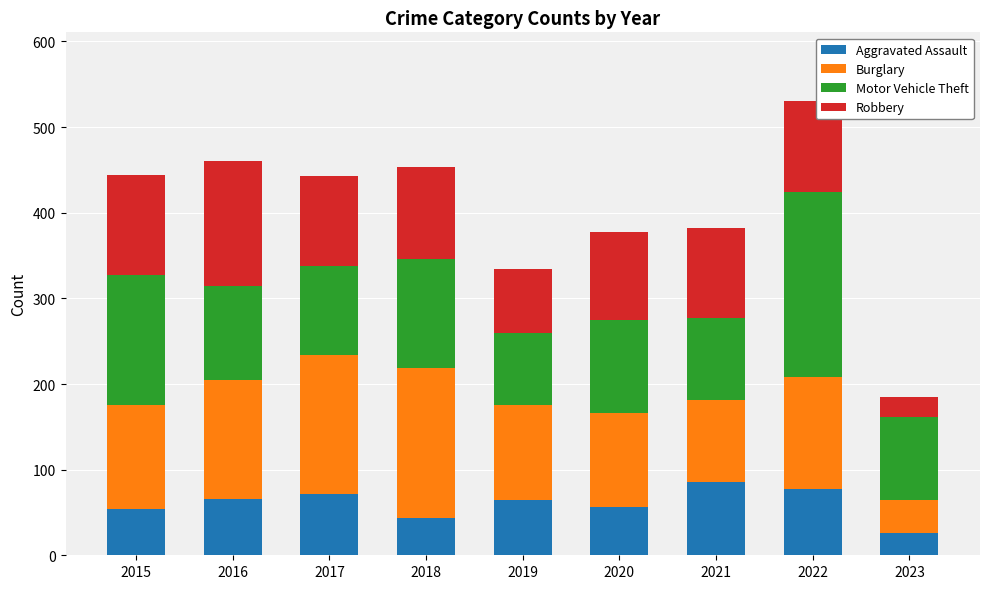

The Aggravated Assault series shows 26 at 2023. True or false?

True